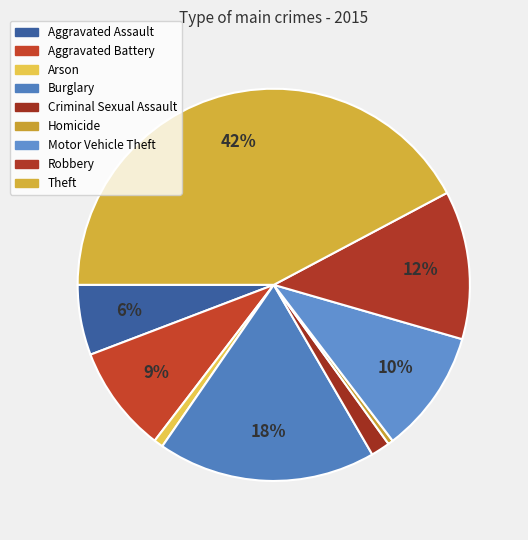

Between Arson and Aggravated Assault, which is larger?

Aggravated Assault